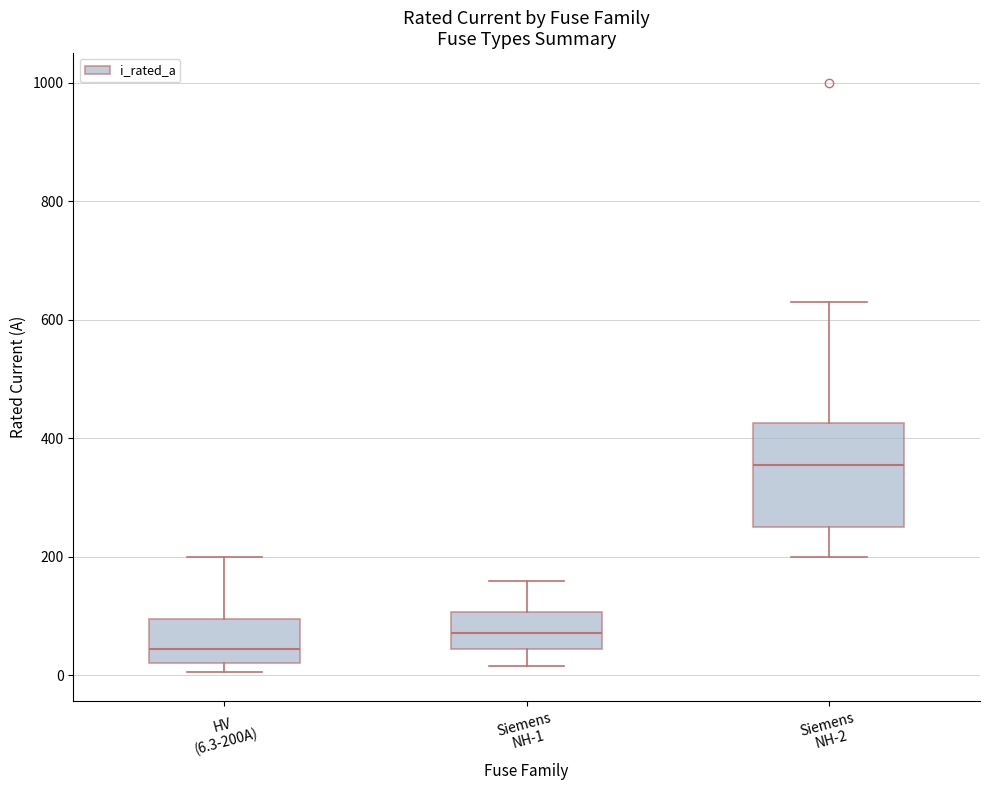

Where is the lower edge of the box for Siemens NH-1 on the y-axis? The values are not printed on the chart, so give them approximately, as read against the axis.

40